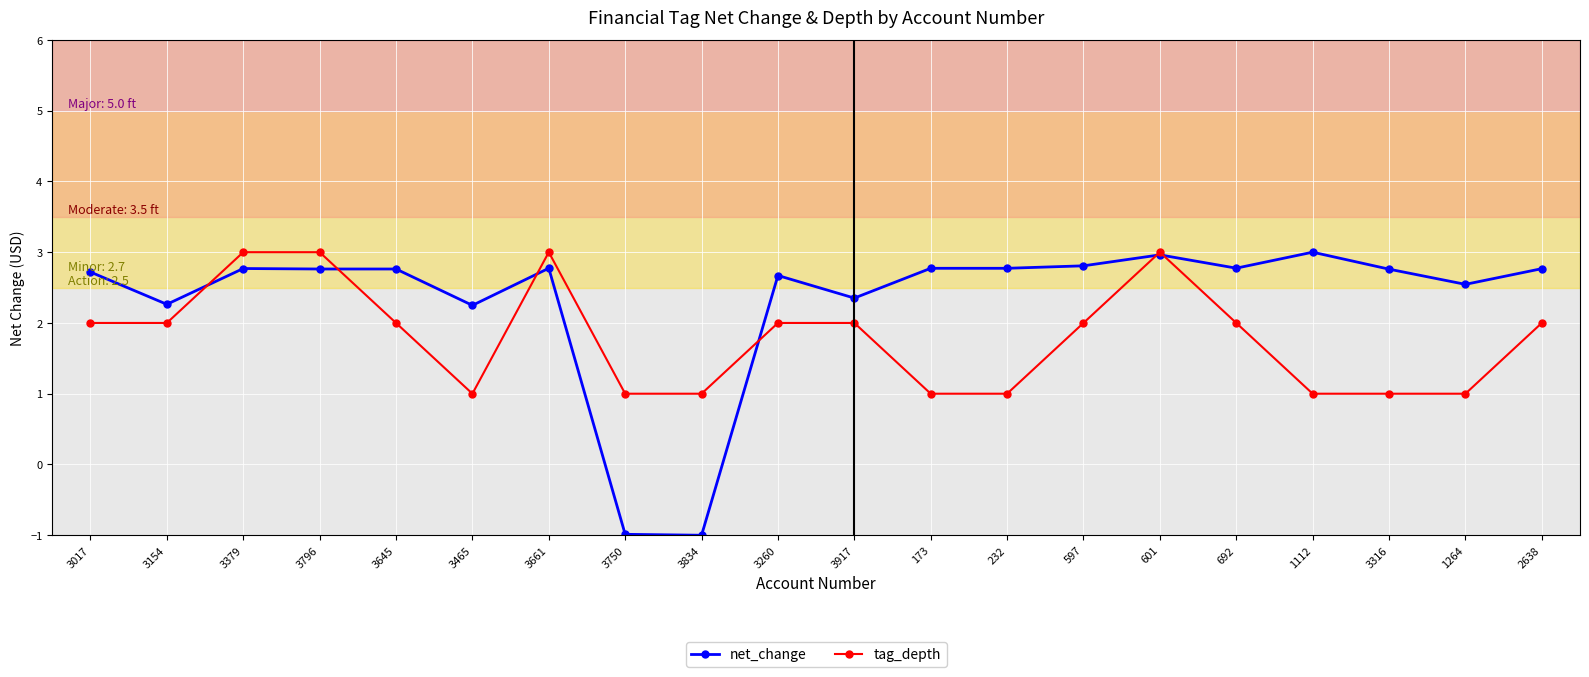

What is the sum of the net_change values at 232 and 3661?

5.5